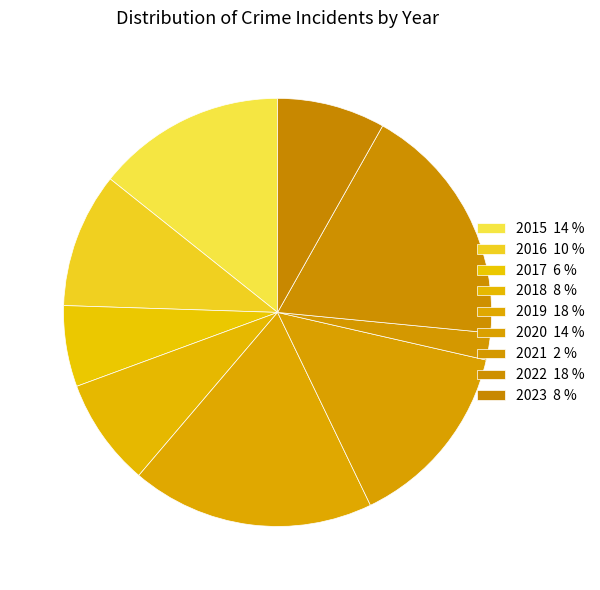

How many slices are in this pie chart?

9